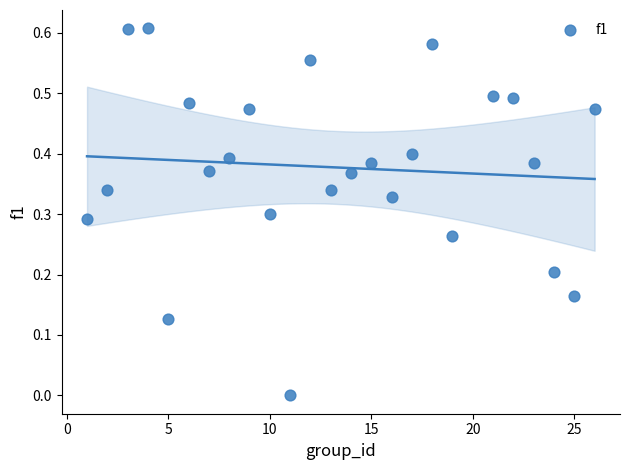

What is the range of X values (max minus min)?

25.0